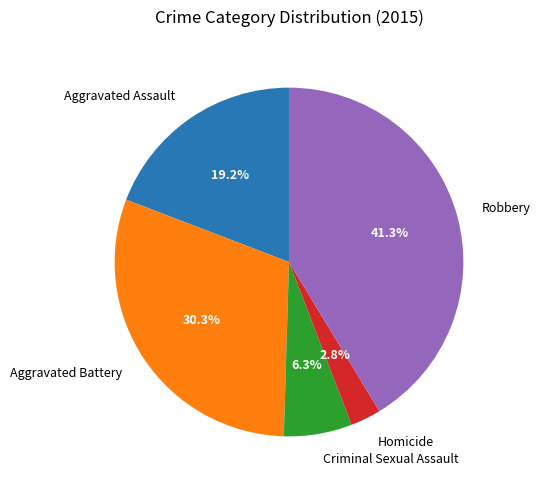

Count the number of slices in the pie.

5